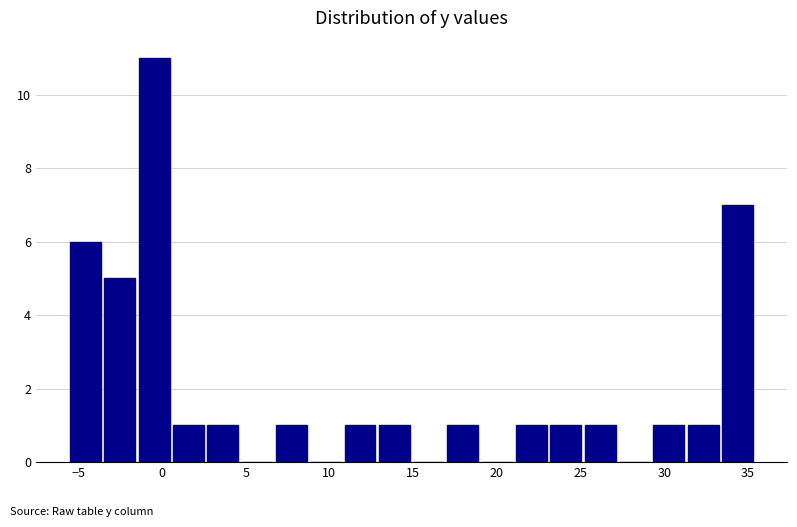

Reading left to right, list every bar in this chart as the range it spans on the x-axis followed by its height. Neither the bar edges nor the heights are printed on the chart, so give them approximately, as read against the axes.

-5.60 to -3.55: 6
-3.55 to -1.50: 5
-1.50 to 0.55: 11
0.55 to 2.60: 1
2.60 to 4.65: 1
4.65 to 6.70: 0
6.70 to 8.75: 1
8.75 to 10.80: 0
10.80 to 12.85: 1
12.85 to 14.90: 1
14.90 to 16.95: 0
16.95 to 19.00: 1
19.00 to 21.05: 0
21.05 to 23.10: 1
23.10 to 25.15: 1
25.15 to 27.20: 1
27.20 to 29.25: 0
29.25 to 31.30: 1
31.30 to 33.35: 1
33.35 to 35.40: 7